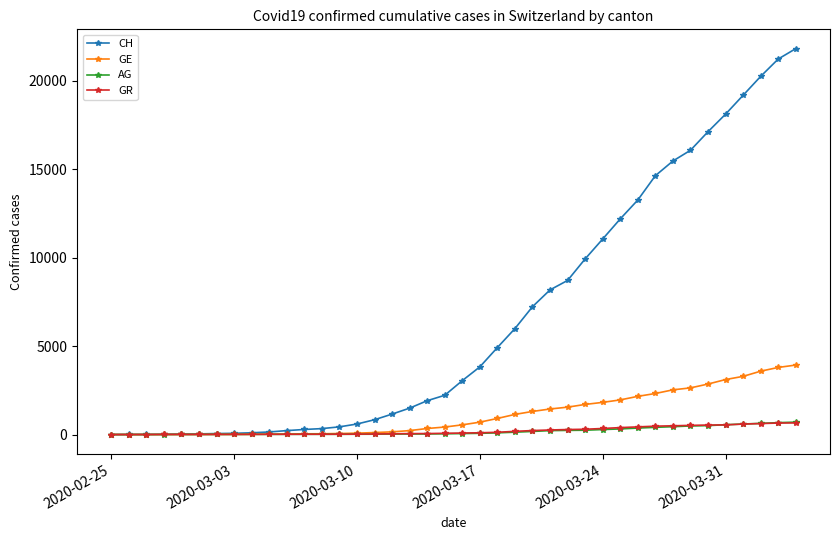

Which series has the largest total across all categories?

CH